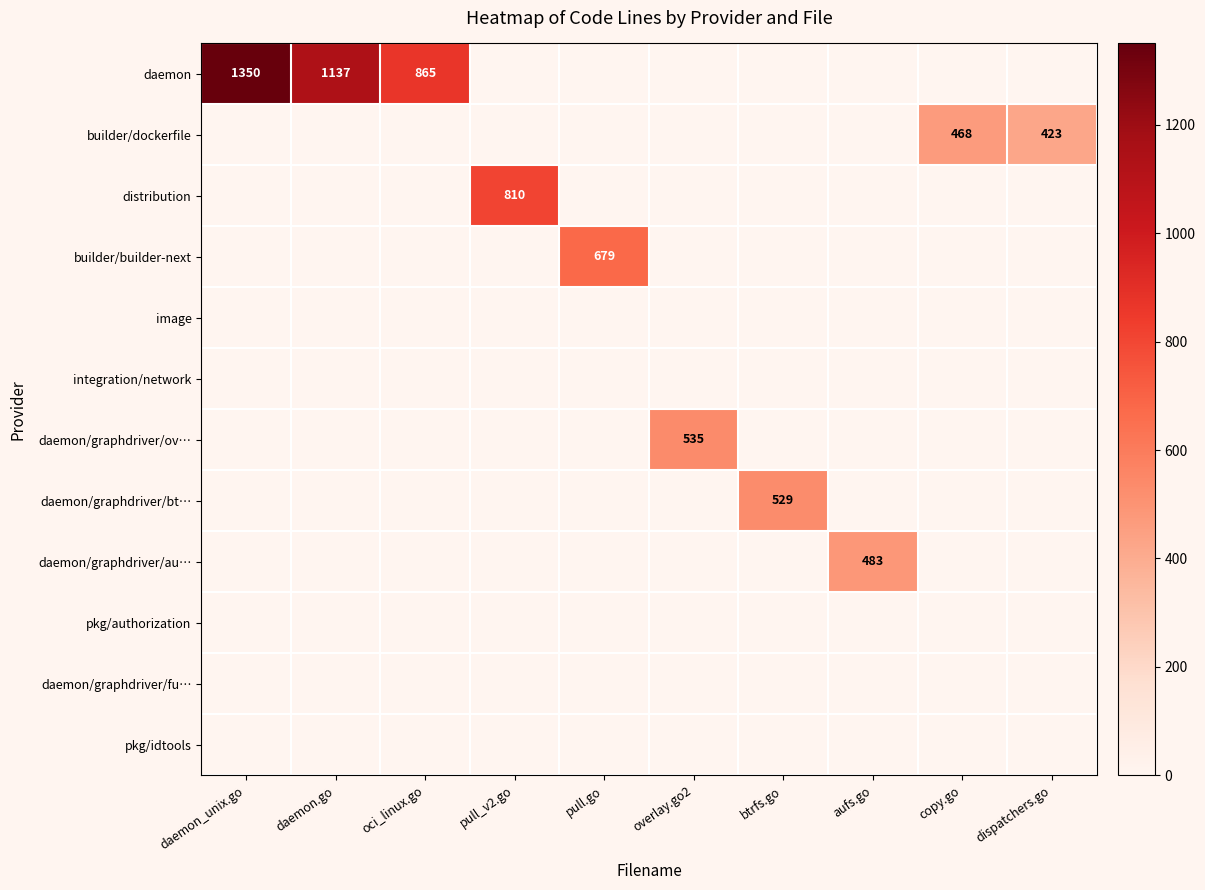

Which has a higher value, daemon_unix.go or btrfs.go?

daemon_unix.go